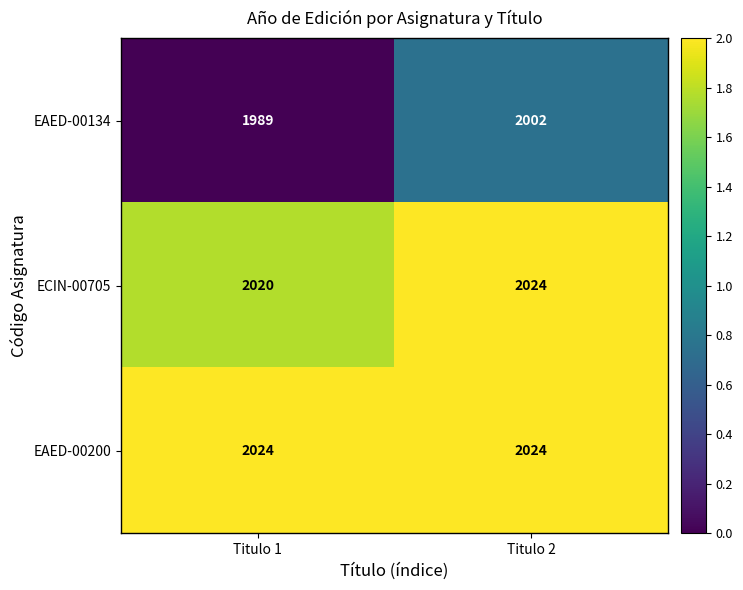

Which category has the lowest value across all series?

Titulo 1